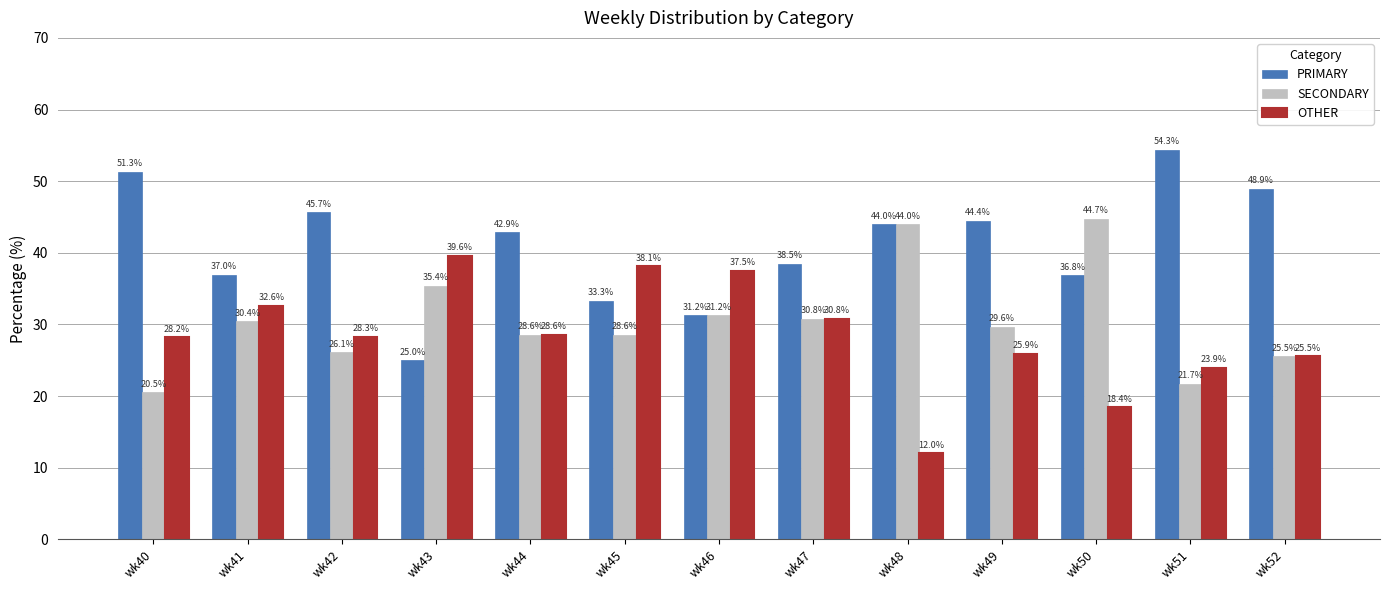

How many data points in PRIMARY are less than 42?

6